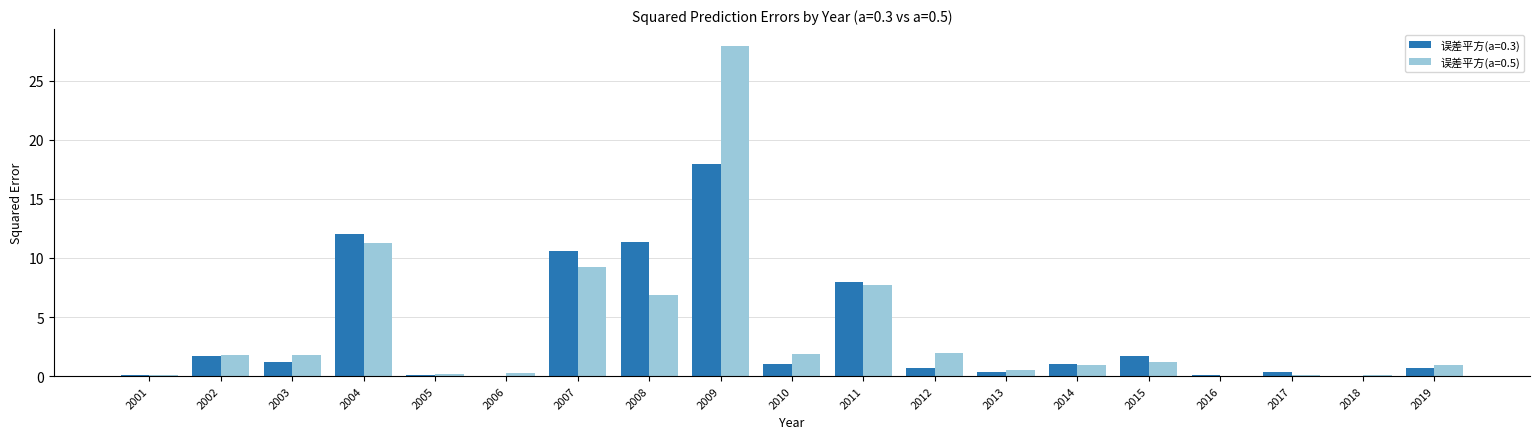

What is the sum of all 误差平方(a=0.5) values?

74.8